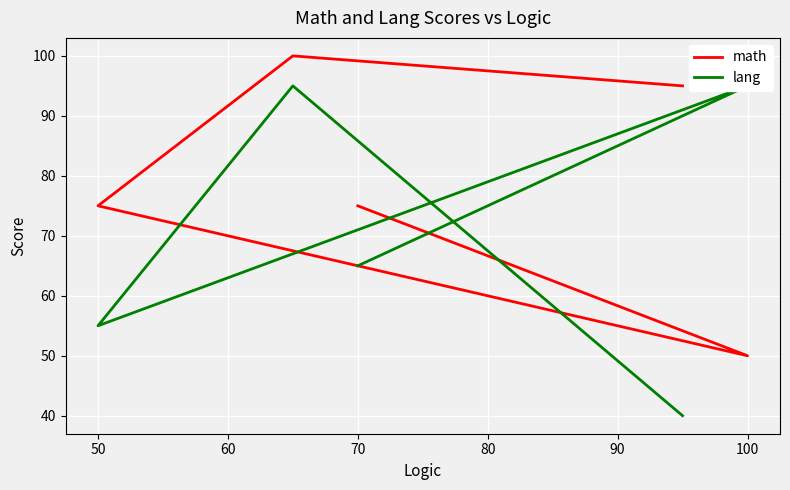

After their last crossing, which series has the higher values: math or lang?

math